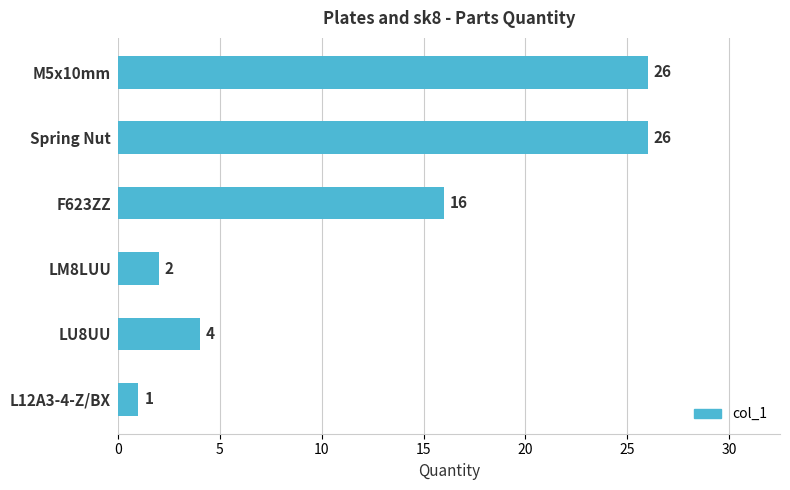

What is the label of the 1st bar from the top?

M5x10mm